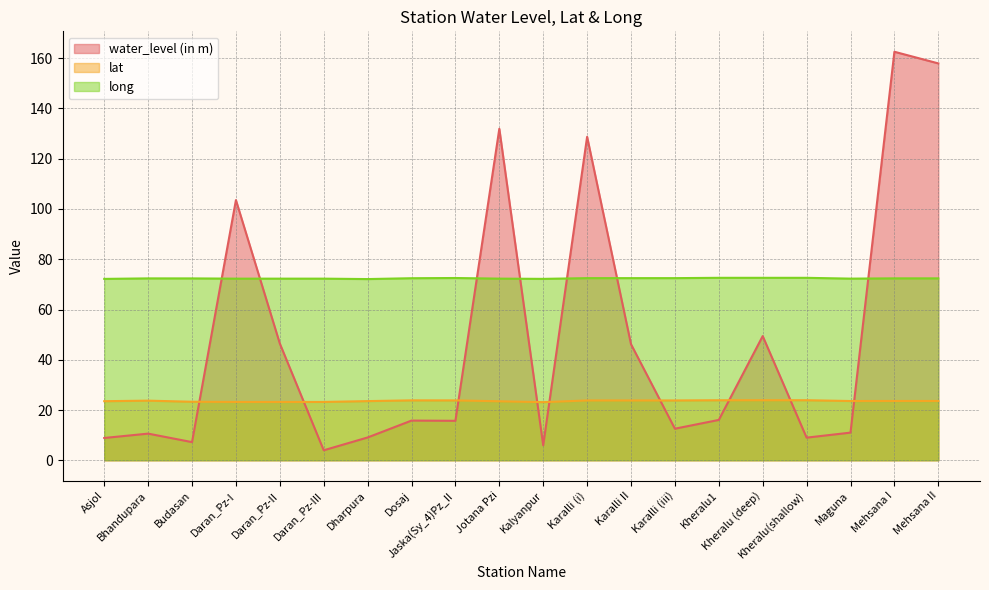

Between Budasan and Kheralu1, which is larger?

Kheralu1